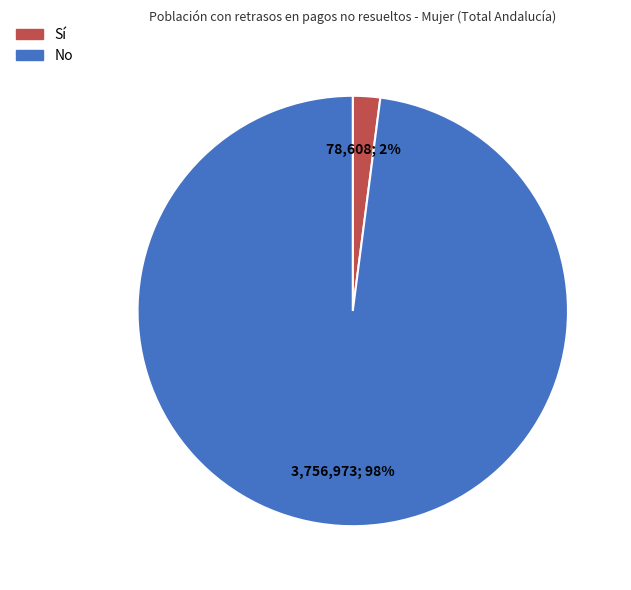

Is the sum of No and Sí greater than half?

Yes